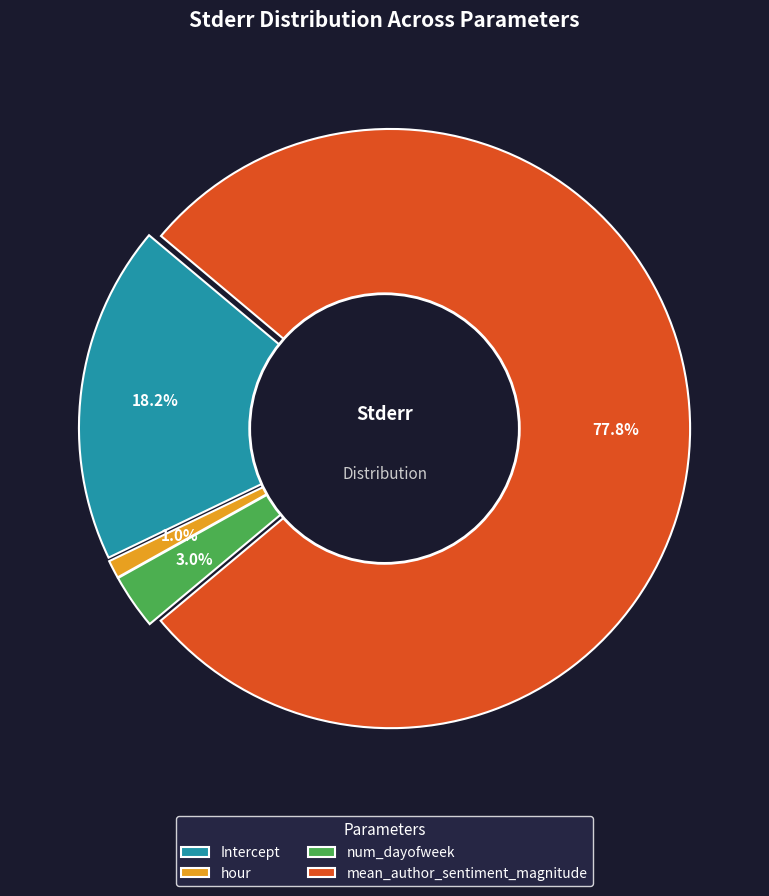

What is the smallest slice in the pie chart?

hour